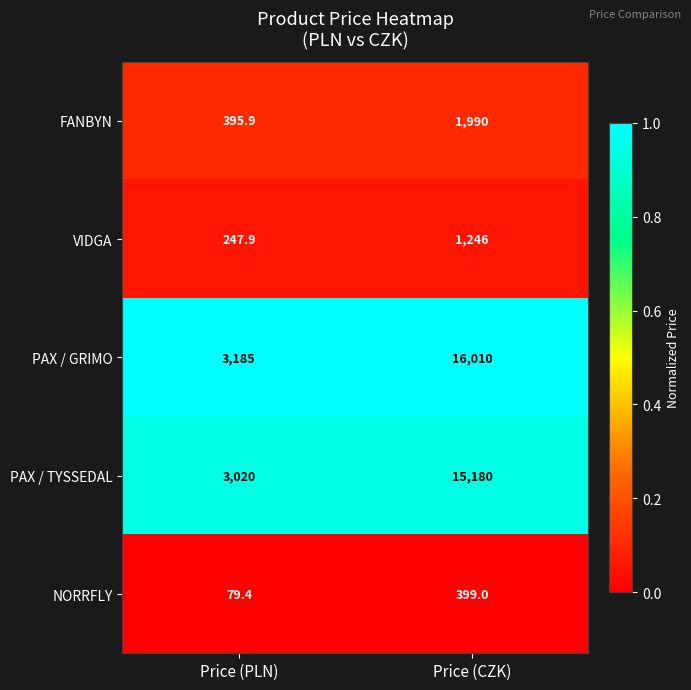

What is the difference between the highest and lowest values at Price (CZK)?

15611.0